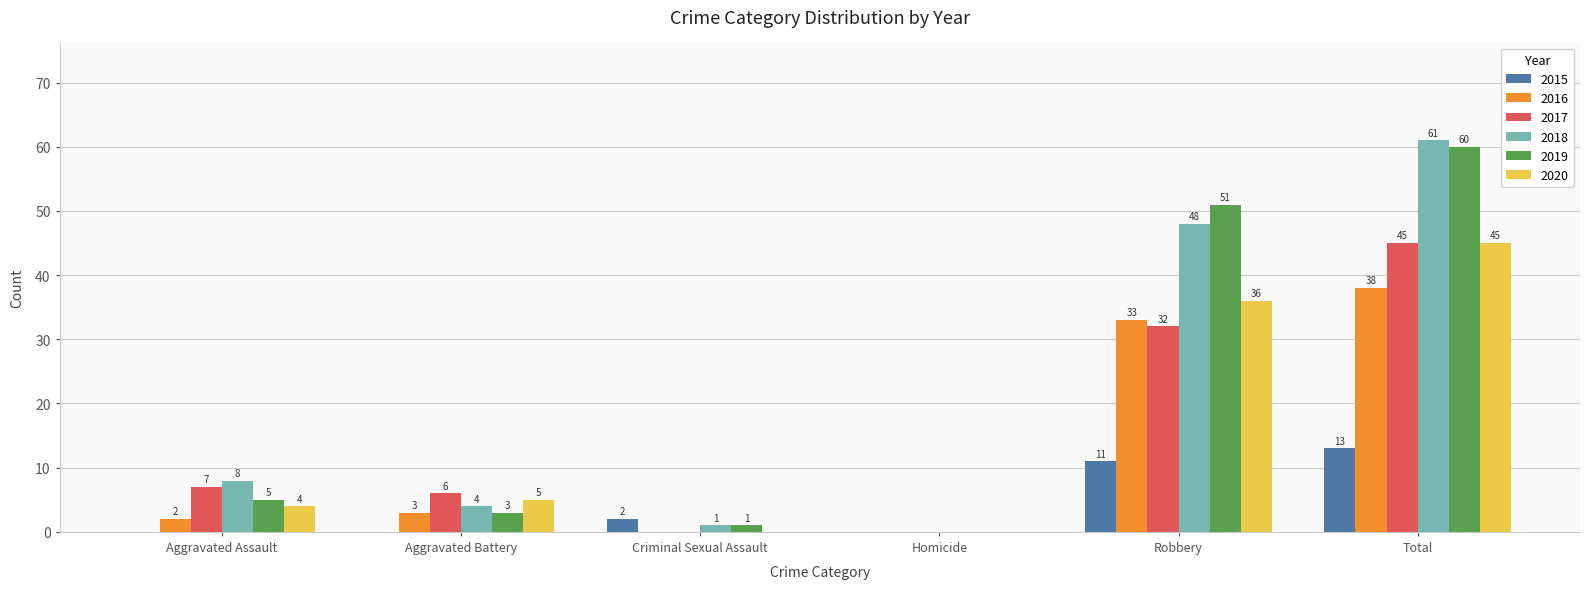

How many groups of bars are there?

6